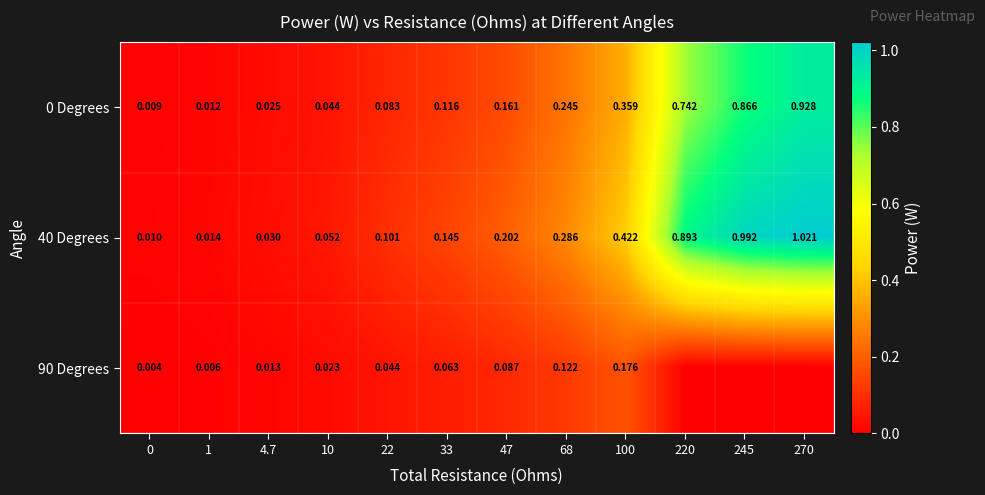

Which category has the highest value in the row_1 series?

270